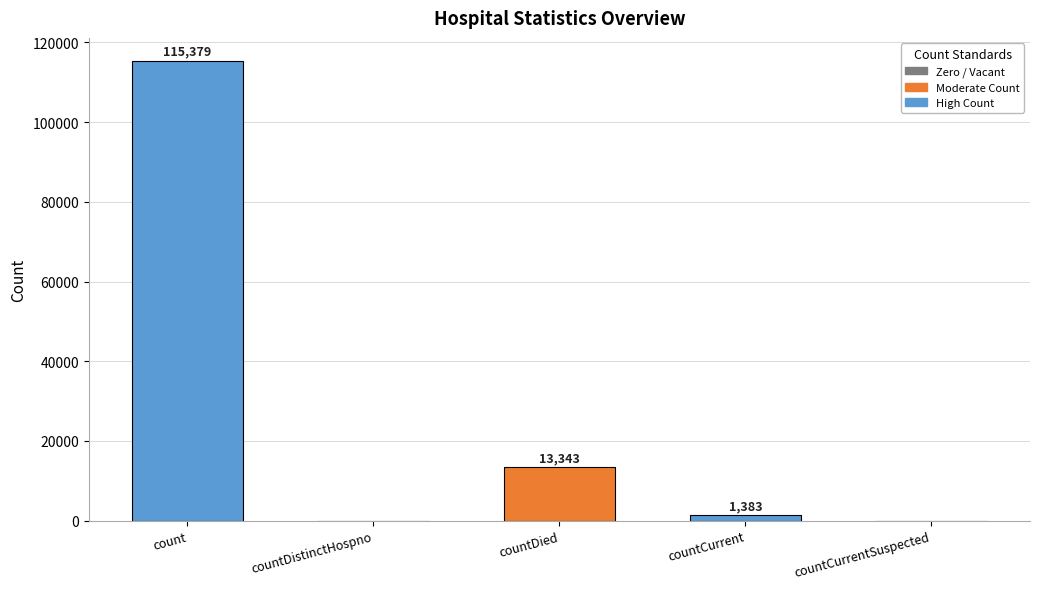

What is the greatest value displayed?

115379